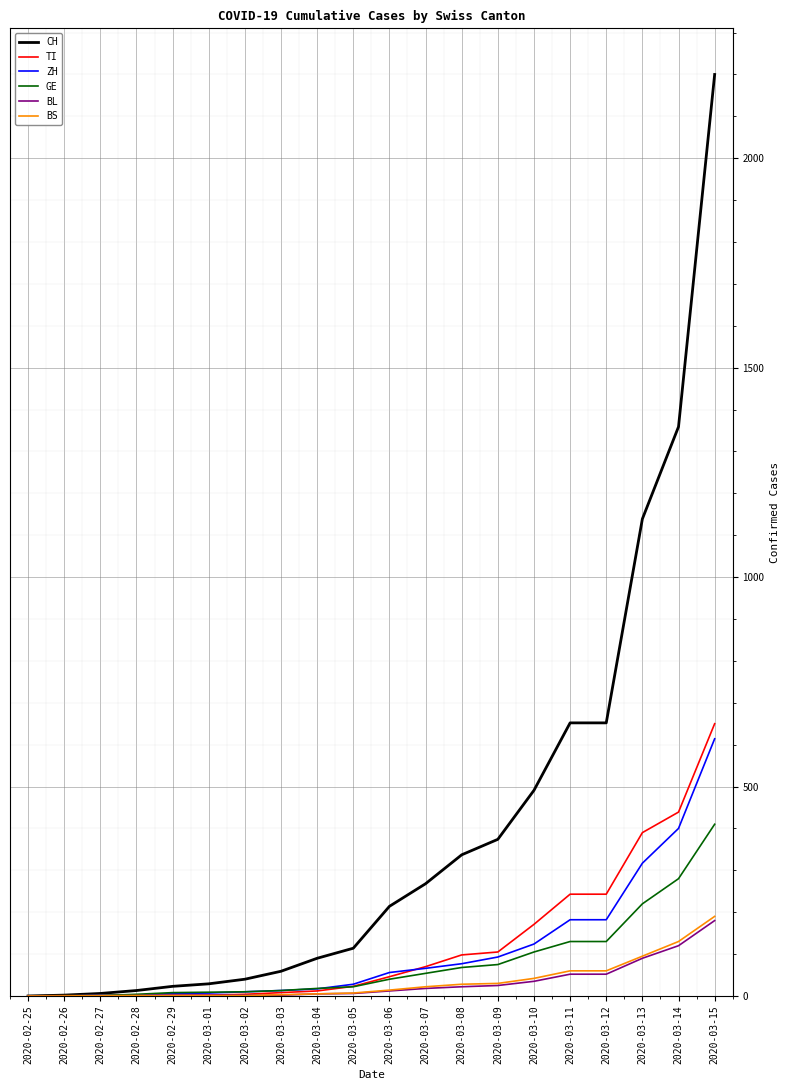

What is the maximum value for BL?

180